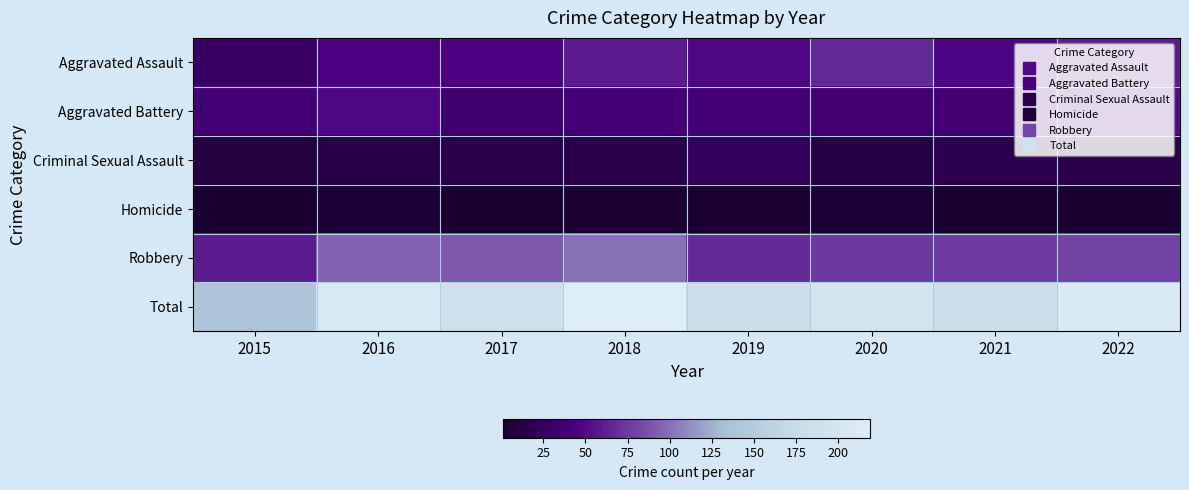

Reading right to left, transcribe all the data shown in this chart.

Aggravated Assault: 2022=60	2021=47	2020=66	2019=48	2018=59	2017=44	2016=44	2015=28
Aggravated Battery: 2022=51	2021=37	2020=37	2019=38	2018=40	2017=35	2016=48	2015=38
Criminal Sexual Assault: 2022=15	2021=18	2020=12	2019=24	2018=15	2017=15	2016=14	2015=11
Homicide: 2022=2	2021=2	2020=5	2019=3	2018=4	2017=1	2016=6	2015=2
Robbery: 2022=81	2021=76	2020=75	2019=67	2018=101	2017=91	2016=95	2015=60
Total: 2022=209	2021=180	2020=195	2019=180	2018=219	2017=186	2016=207	2015=139